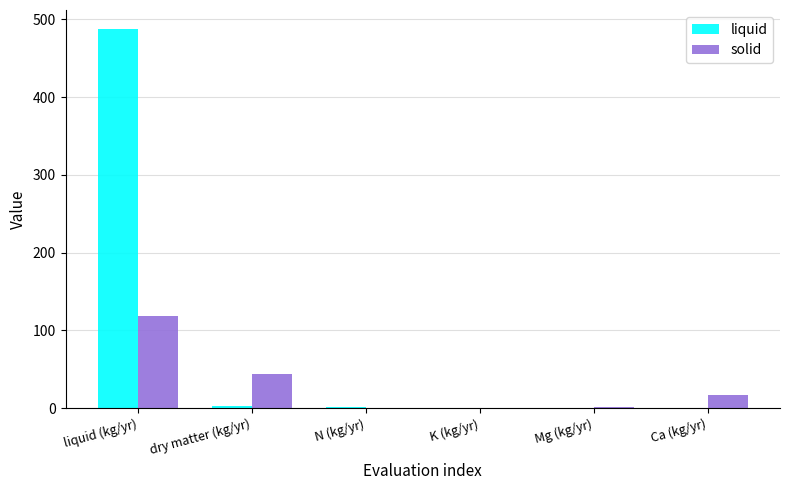

What is the maximum value shown in the chart?

487.6